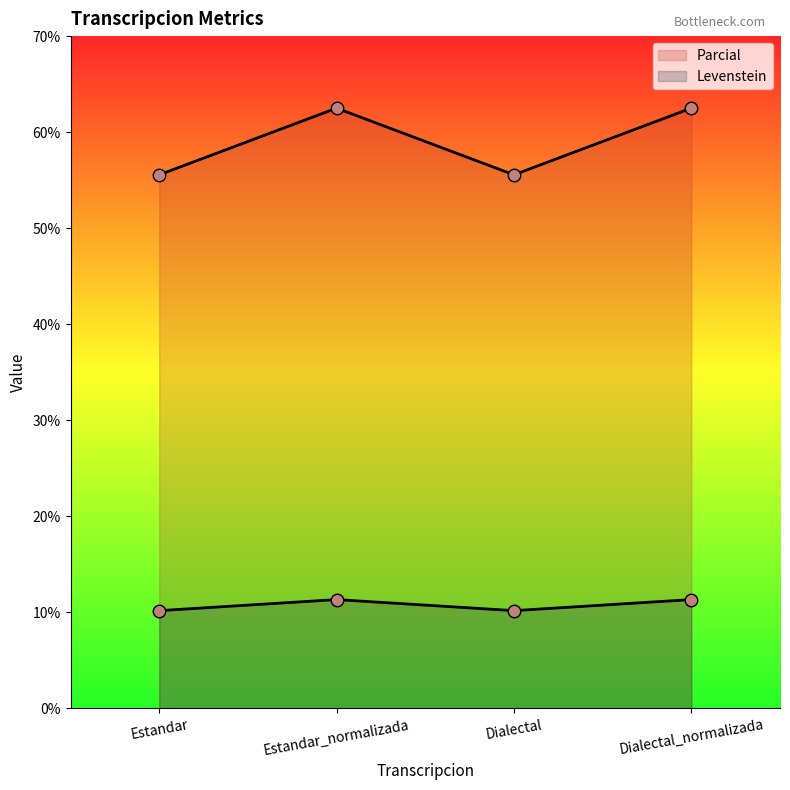

Where is the first local maximum for Parcial?

Estandar_normalizada